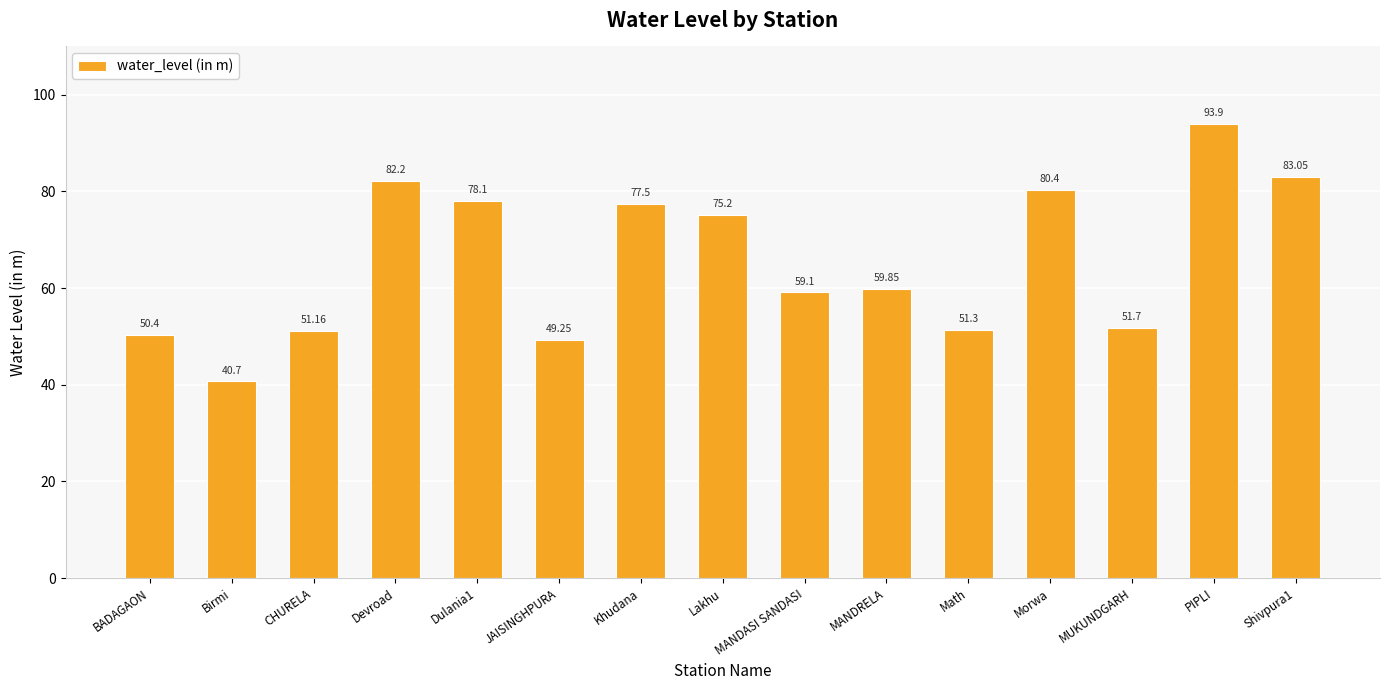

What is the change in value from CHURELA to Lakhu?

+24.0